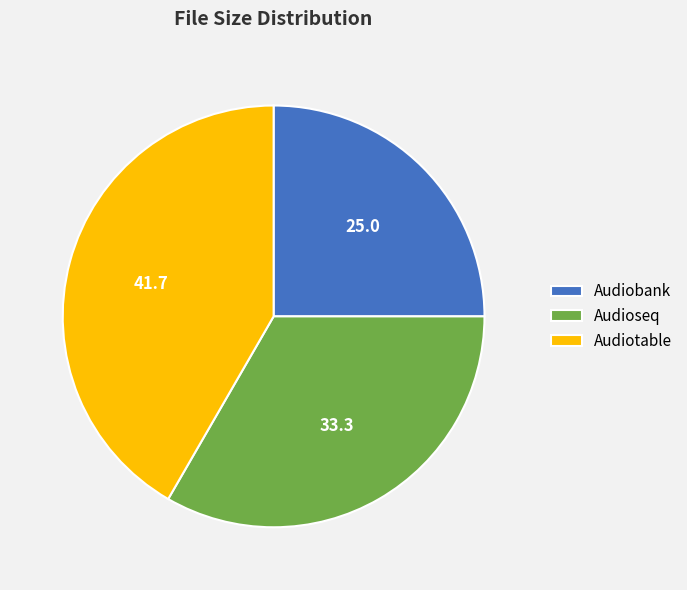

Is there any slice that represents more than half of the pie?

No